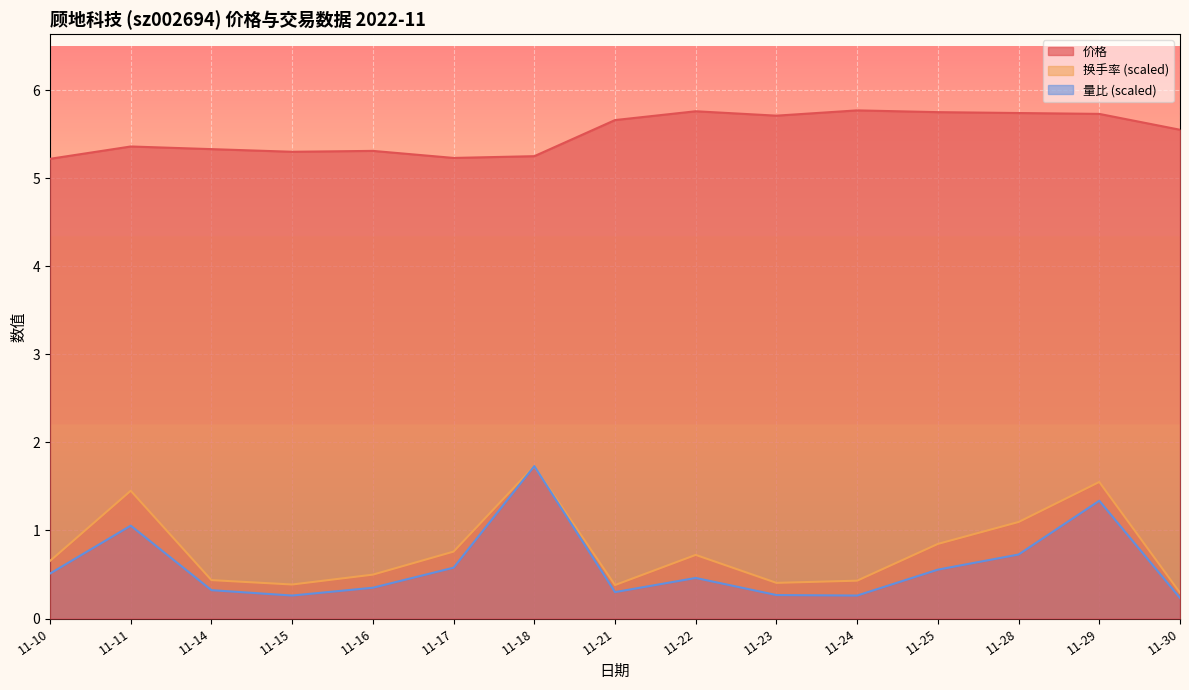

In 价格, how many points are higher than both neighbors (excluding endpoints)?

4